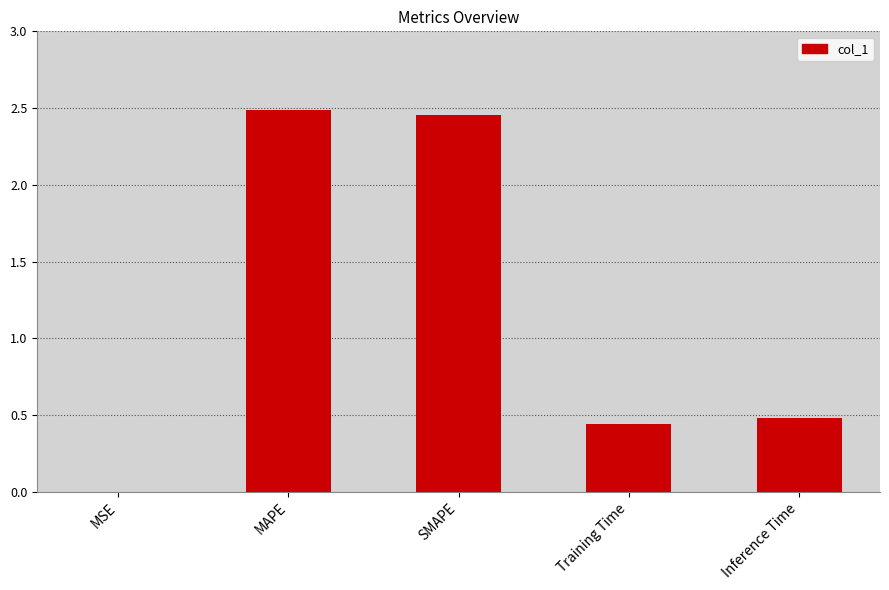

What is the sum of all values?

5.9